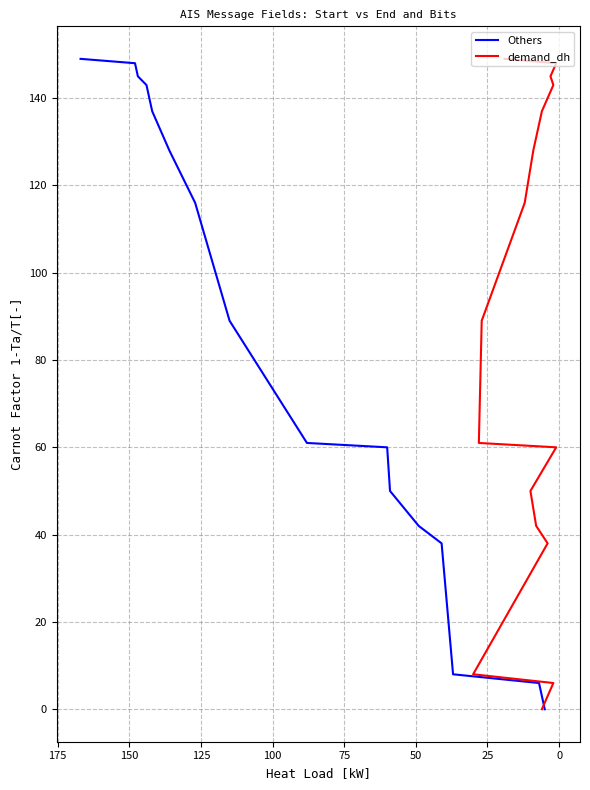

What is the highest value of the Others series?

149